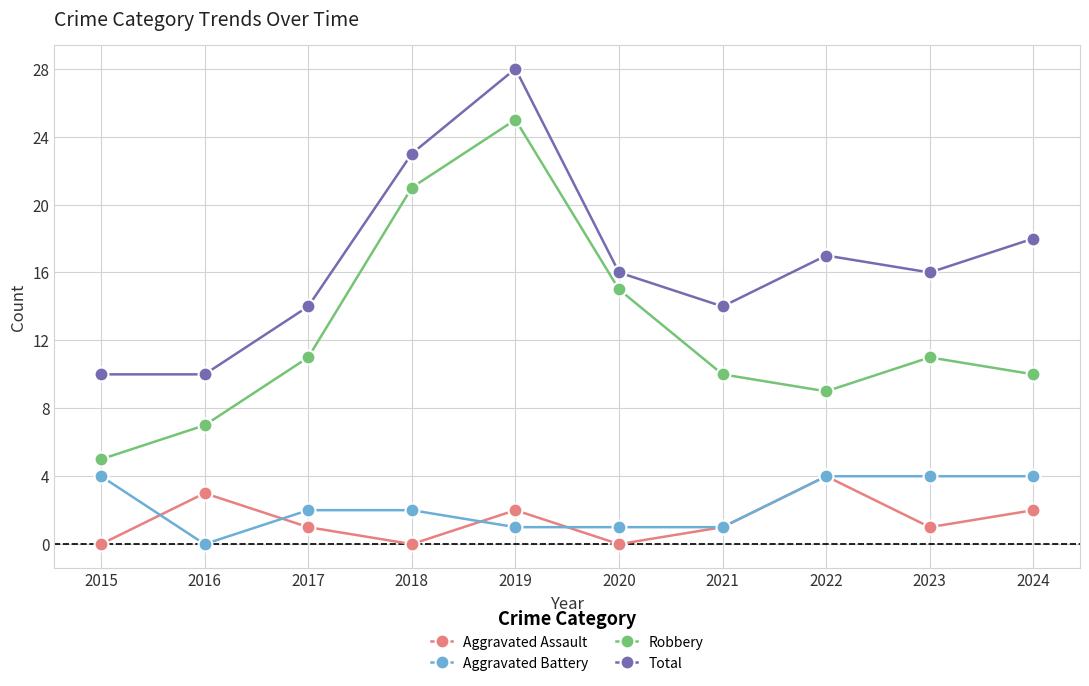

Is it true that Robbery equals 7 at 2016?

True